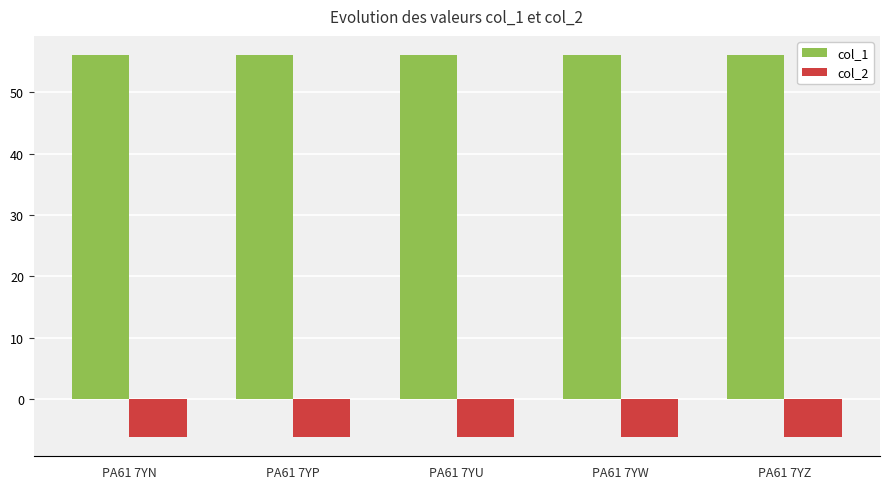

How many bars are there in total?

10